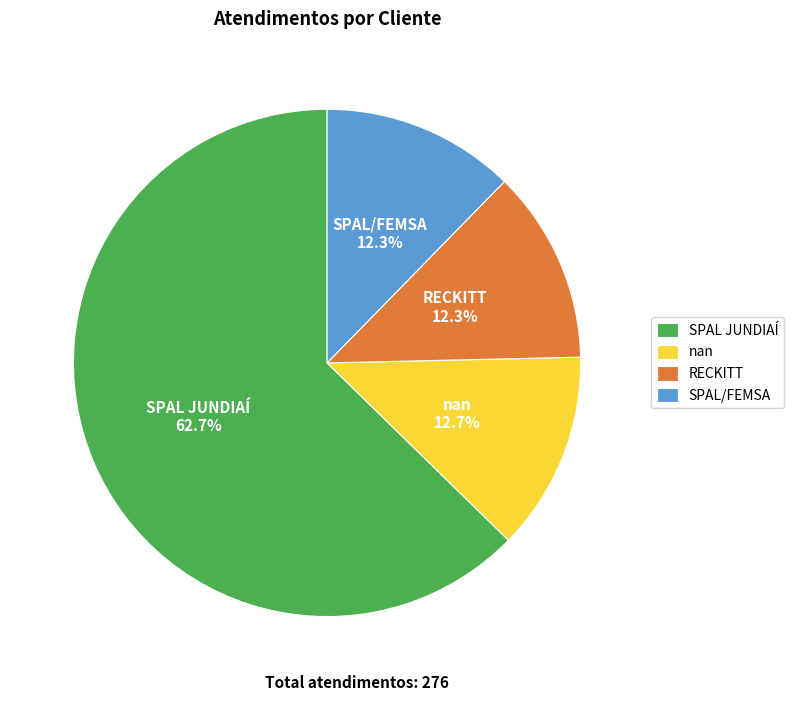

What is the majority slice?

SPAL JUNDIAÍ